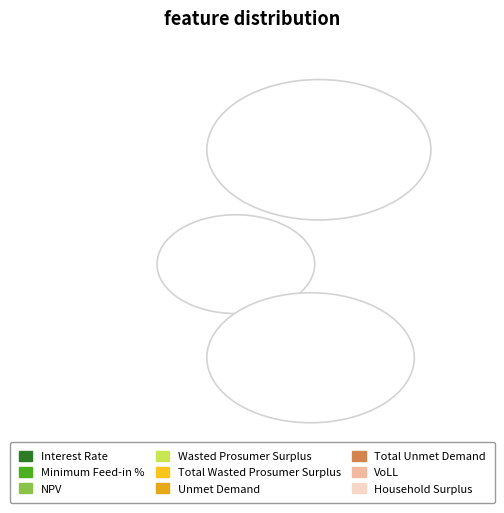

Rank the categories by value from highest to lowest.

Household Surplus, NPV, Wasted Prosumer Surplus, Total Wasted Prosumer Surplus, Unmet Demand, Total Unmet Demand, VoLL, Minimum Feed-in %, Interest Rate